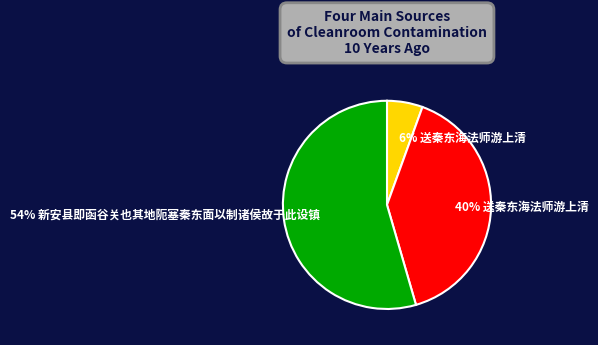

How many slices are in this pie chart?

3